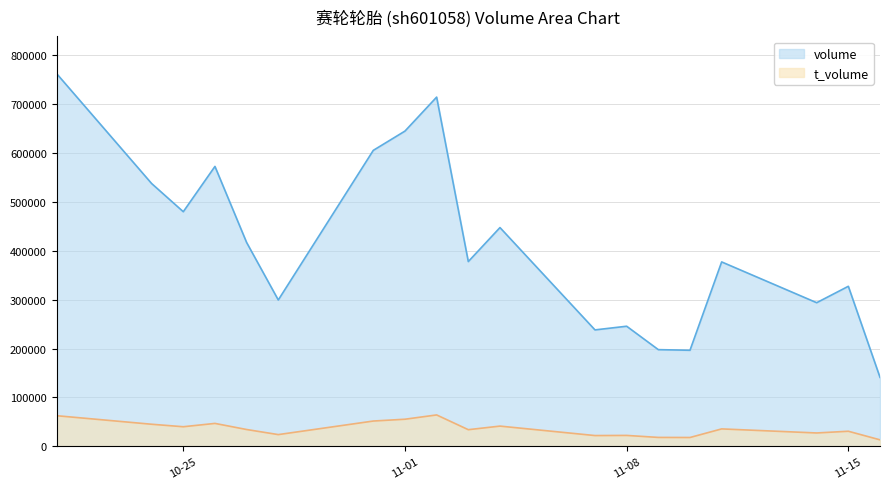

True or false: t_volume has a value of 35722 at 2022-11-11.

True